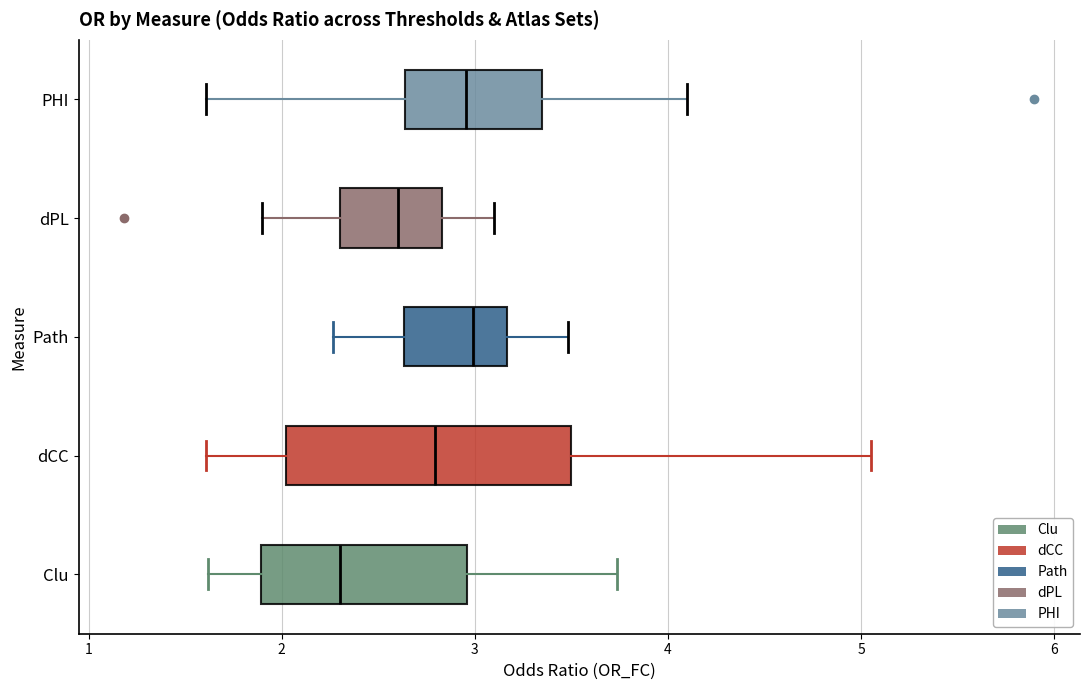

Reading bottom to top, transcribe this box plot: for each box, give where its median line is, the range the box spans, and where its two whiskers end, as read against the x-axis. The values are not printed on the chart, so give them approximately, as read against the axis.

Clu: median 2.3, box 1.9 to 3.0, whiskers 1.6 to 3.7
dCC: median 2.8, box 2.0 to 3.5, whiskers 1.6 to 5.1
Path: median 3.0, box 2.6 to 3.2, whiskers 2.3 to 3.5
dPL: median 2.6, box 2.3 to 2.8, whiskers 1.9 to 3.1
PHI: median 3.0, box 2.6 to 3.4, whiskers 1.6 to 4.1